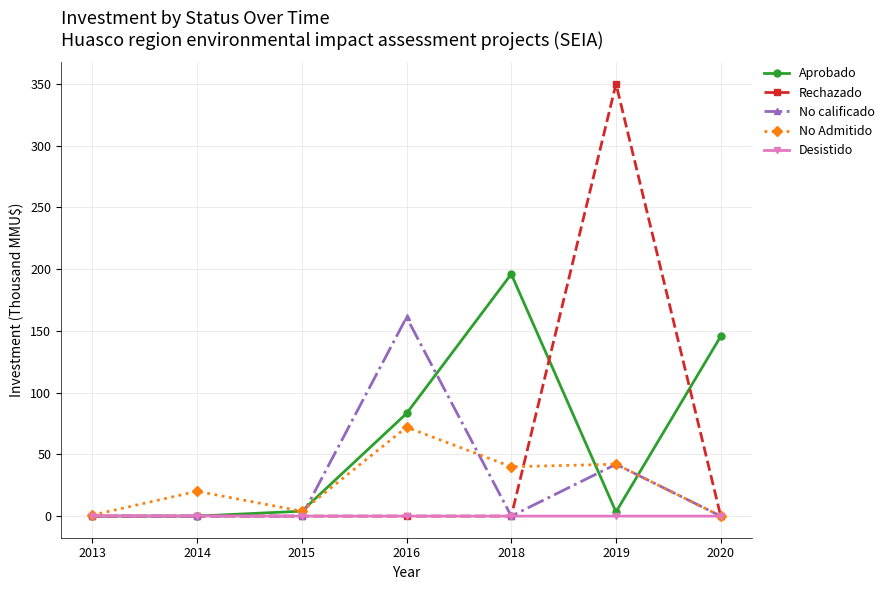

Which category has the highest value in the No Admitido series?

2016